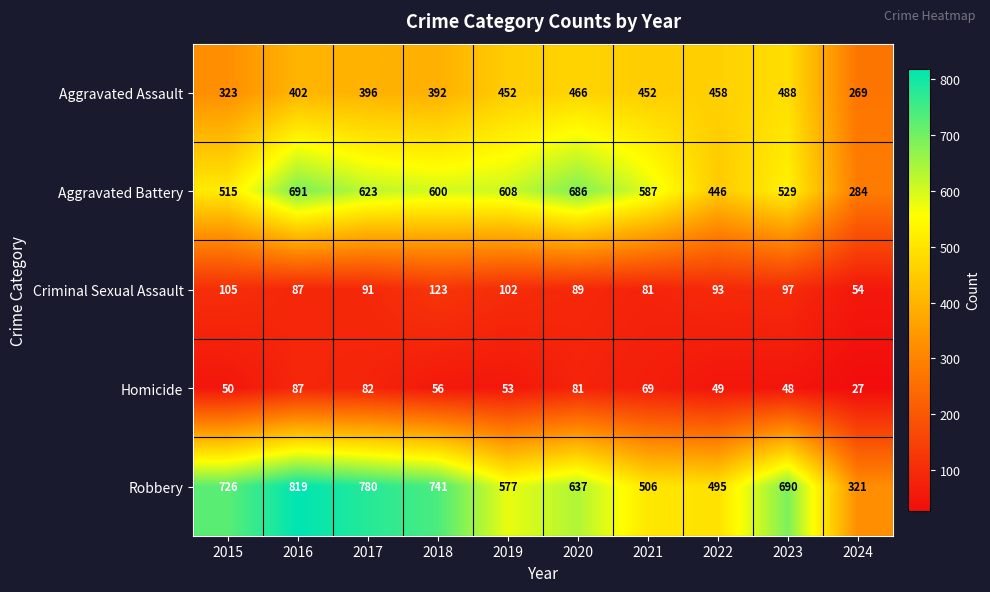

What is the greatest value displayed?

819